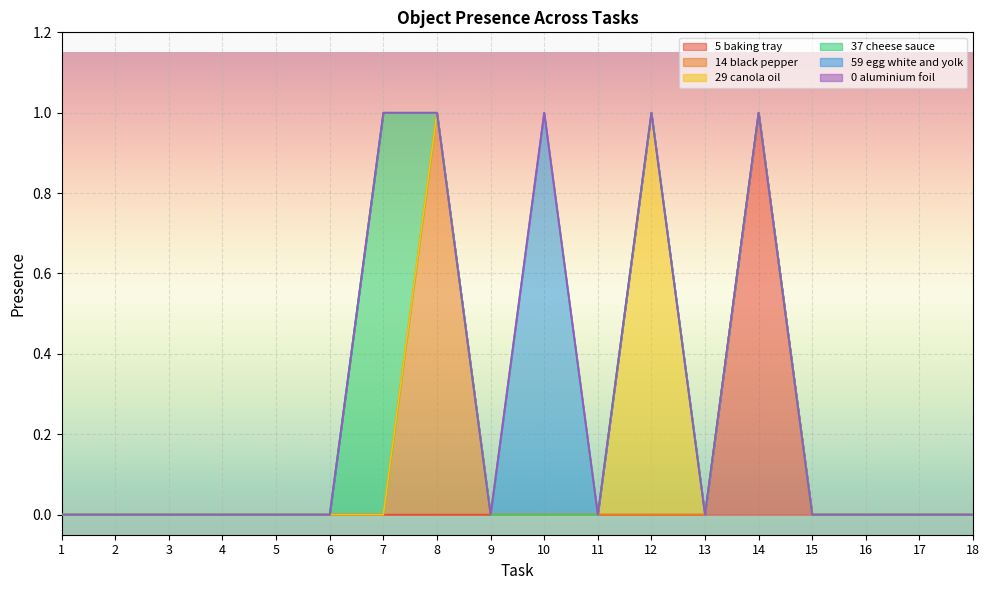

Where is Object_29_canola oil nearest to the value 0?

1